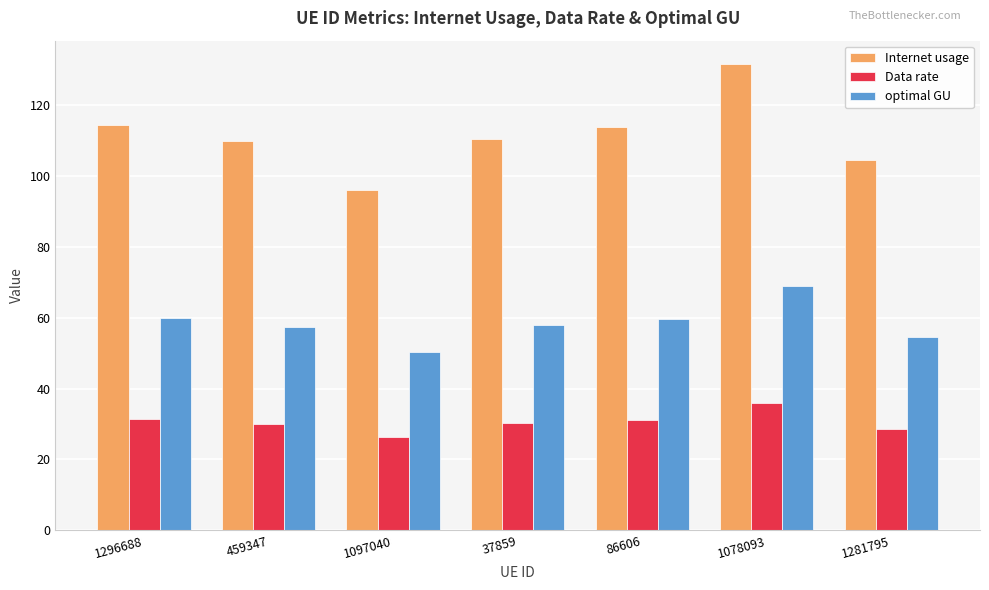

Which series has the largest total across all categories?

Internet usage